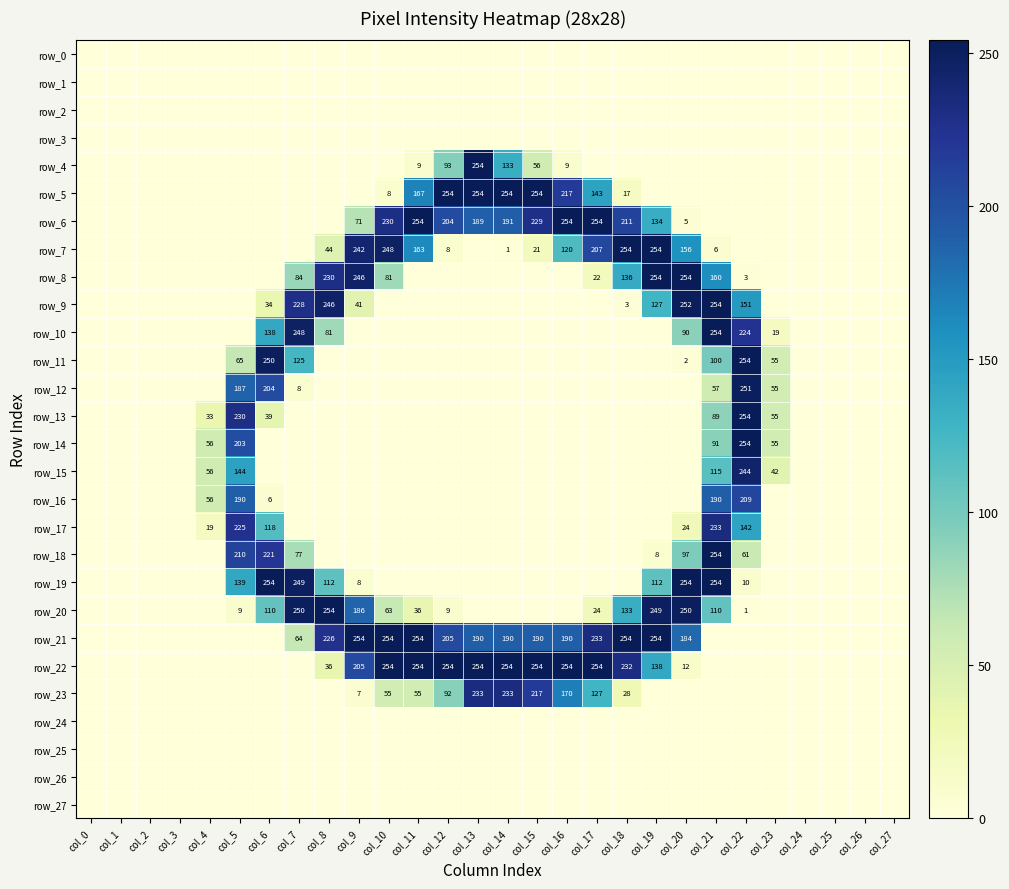

At how many categories does at least one series exceed 73?

18